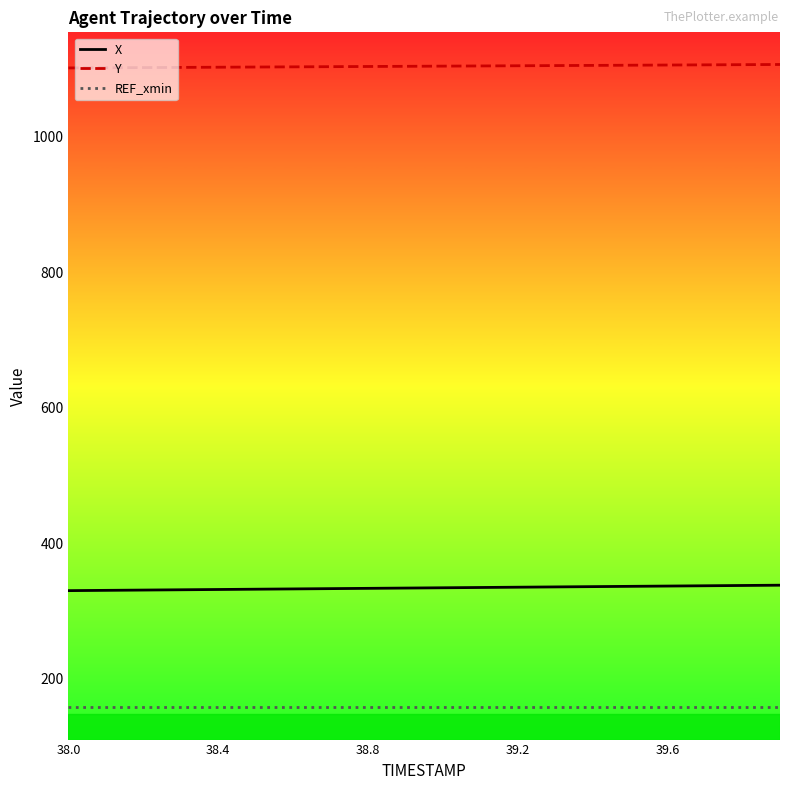

Which series has the largest total across all categories?

Y